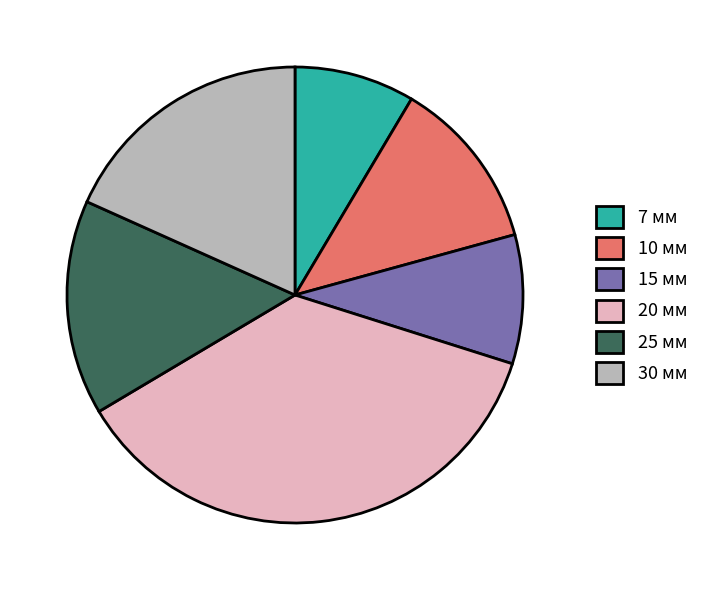

Is it true that 15 мм is 9% of the pie?

True